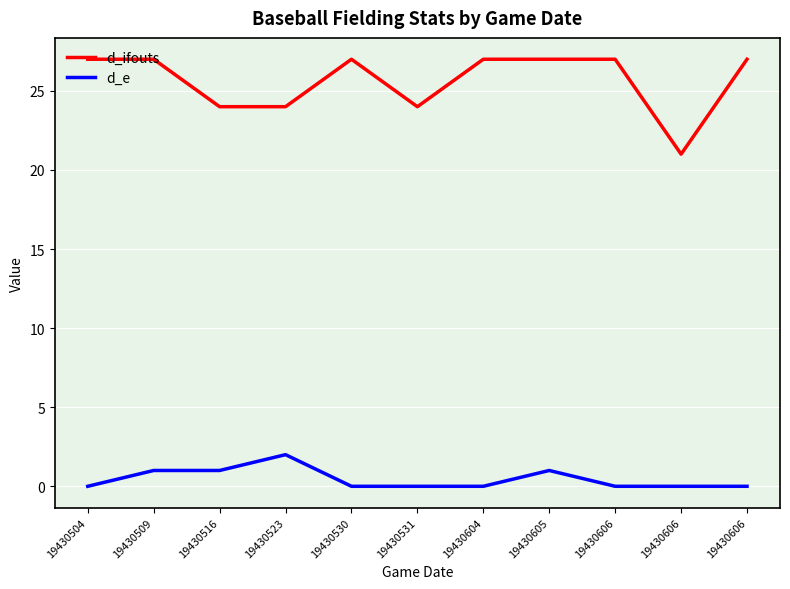

How many lines are shown in the chart?

2